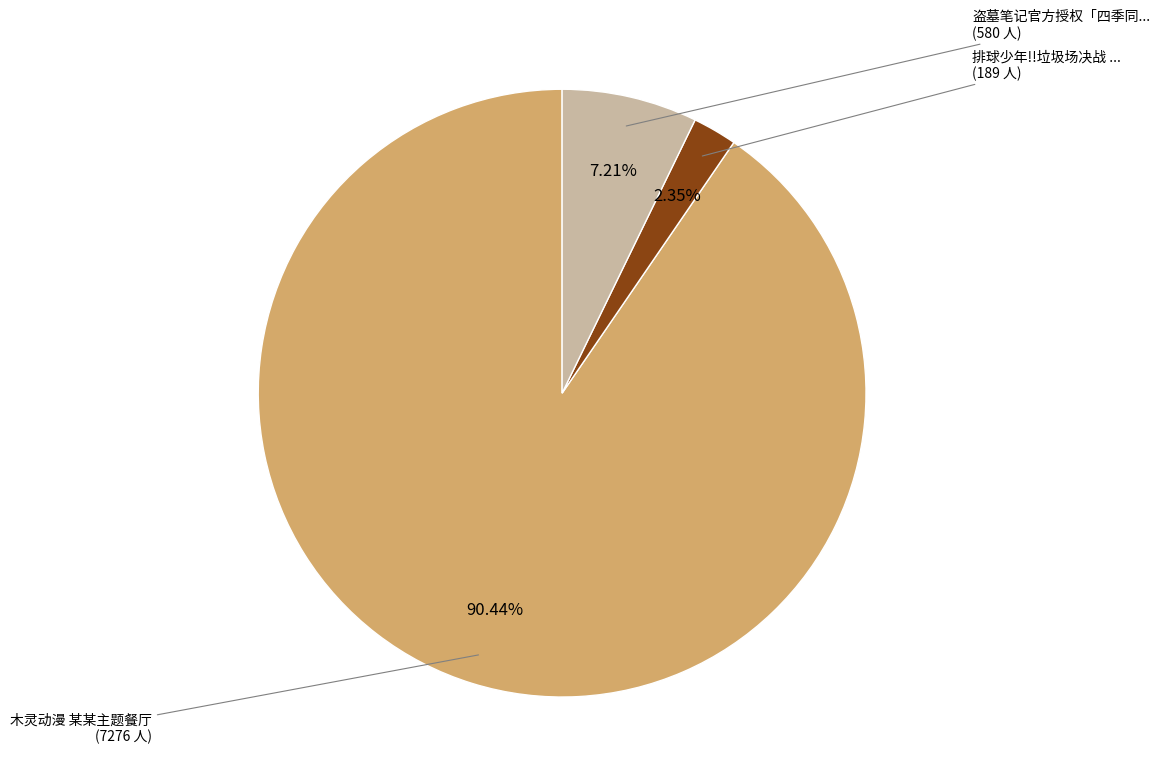

To the nearest percent, what is the average slice percentage?

33%